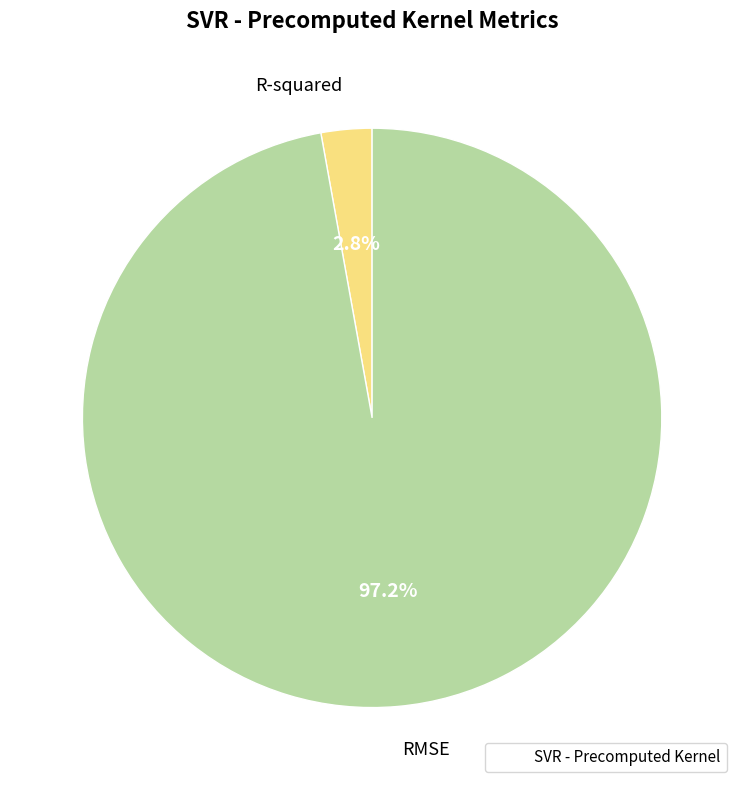

To the nearest percent, what is the average slice percentage?

50%